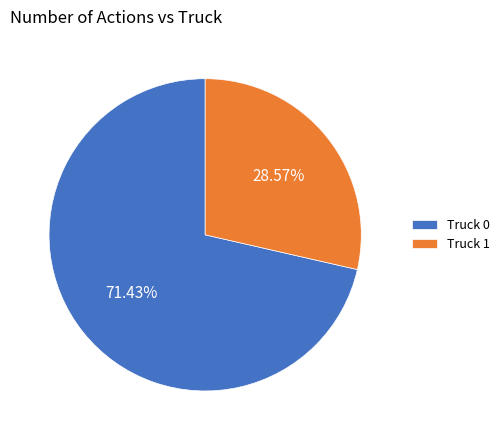

Which slice is the smallest?

Truck 1